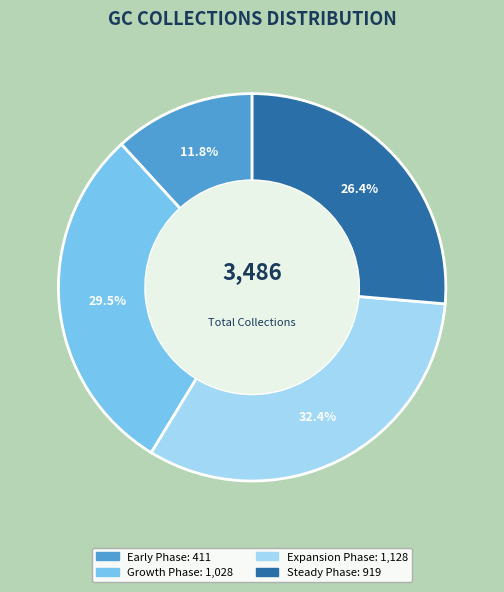

Does any single category account for the majority?

No